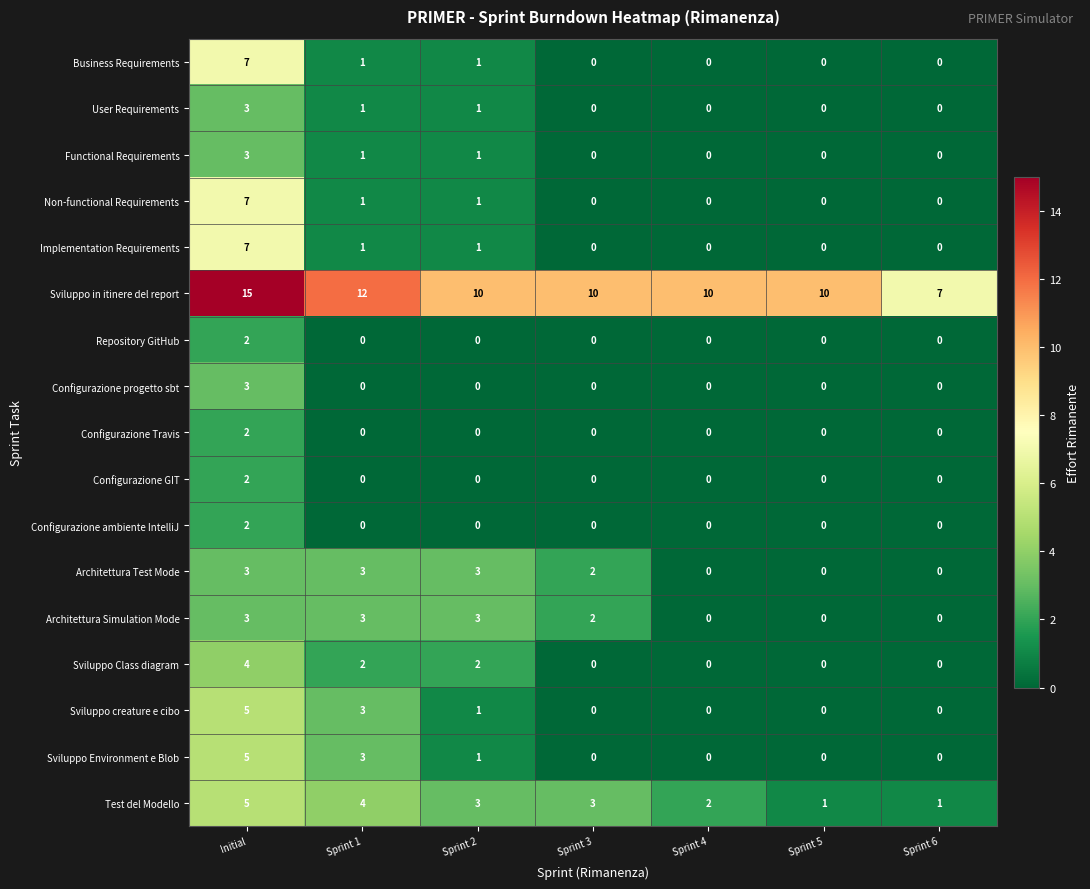

The value of Non-functional Requirements at Sprint 2 is 1. True or false?

True